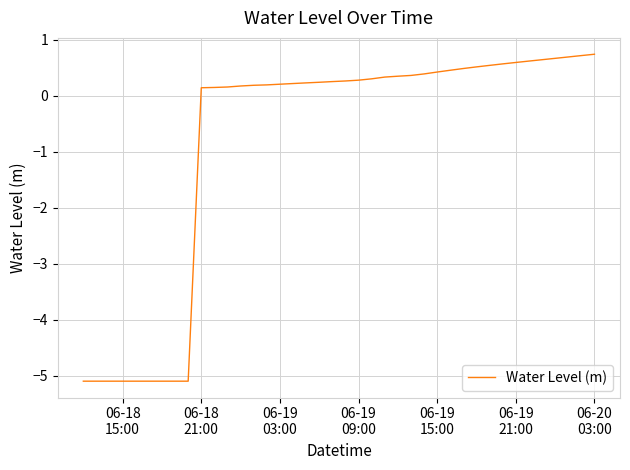

What is the maximum value shown in the chart?

0.7